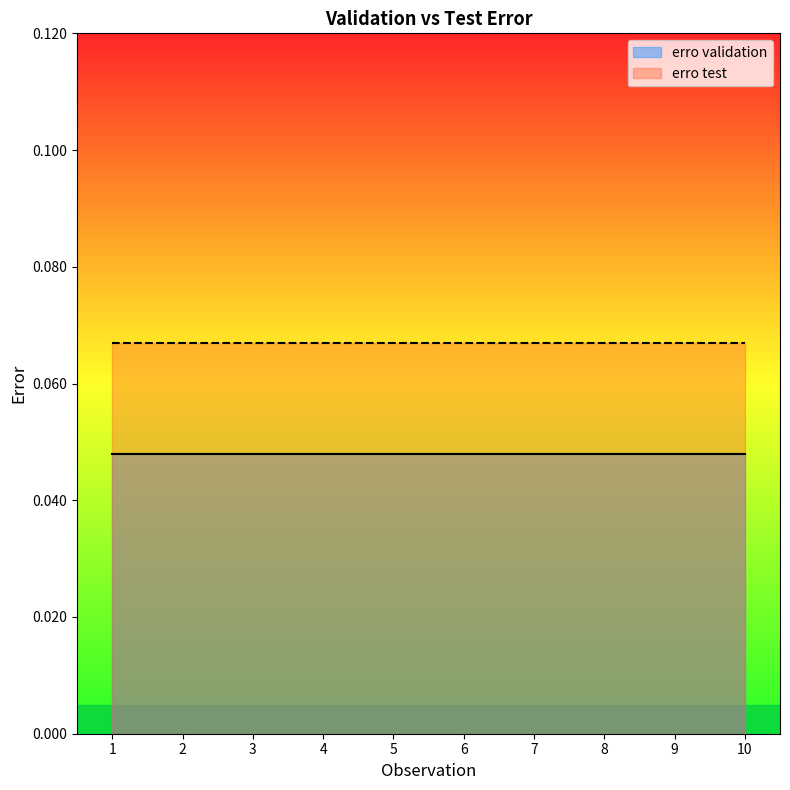

Where is erro validation nearest to the value 0?

1